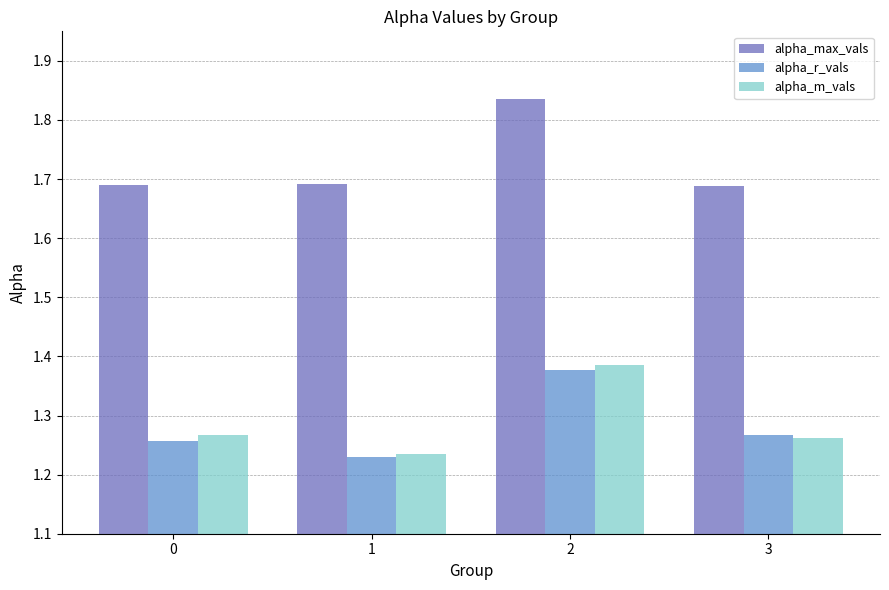

At how many categories does at least one series exceed 1?

4